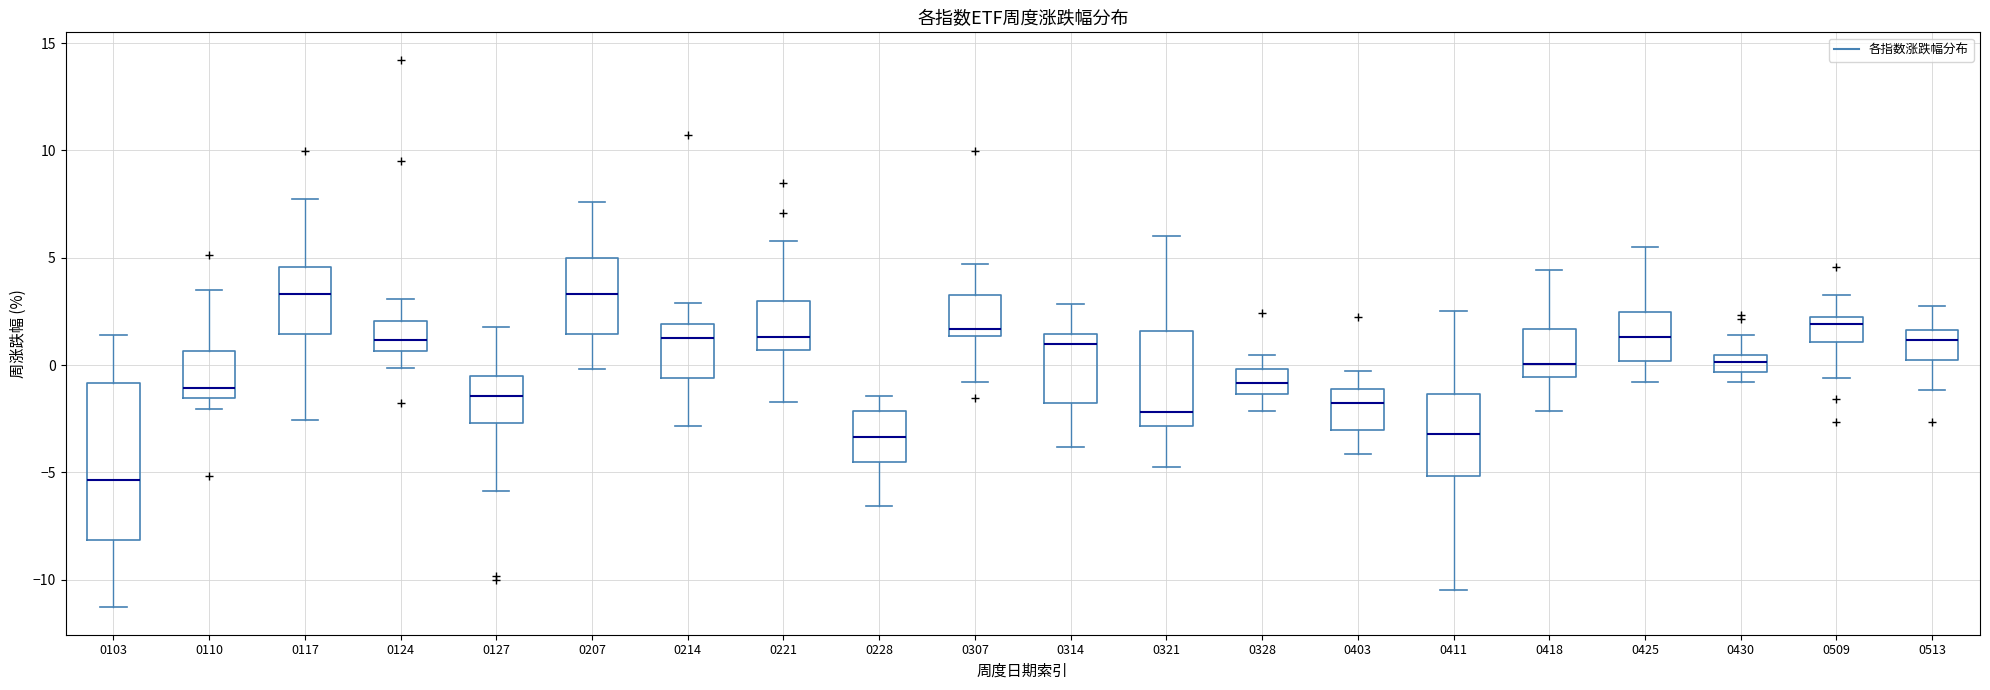

Comparing the boxes themselves (not the whiskers), which one is the tallest?

0103